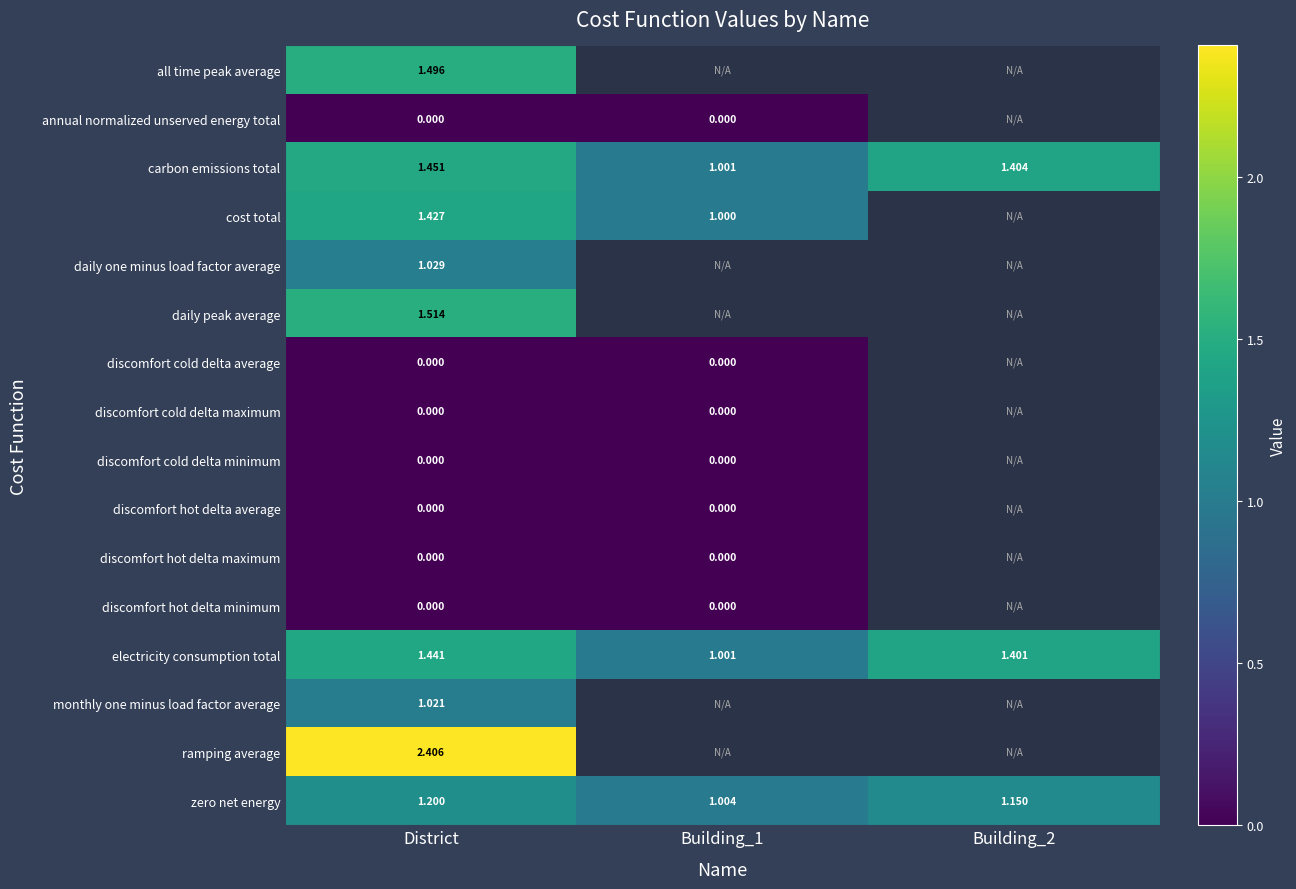

Which series has the largest range (max minus min)?

carbon emissions total